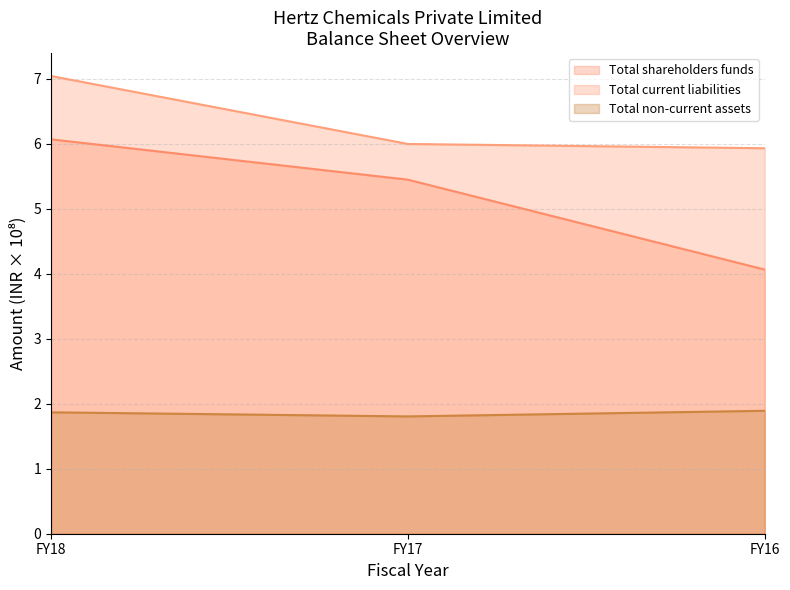

Which series has the widest spread of values?

Total shareholders funds (line)